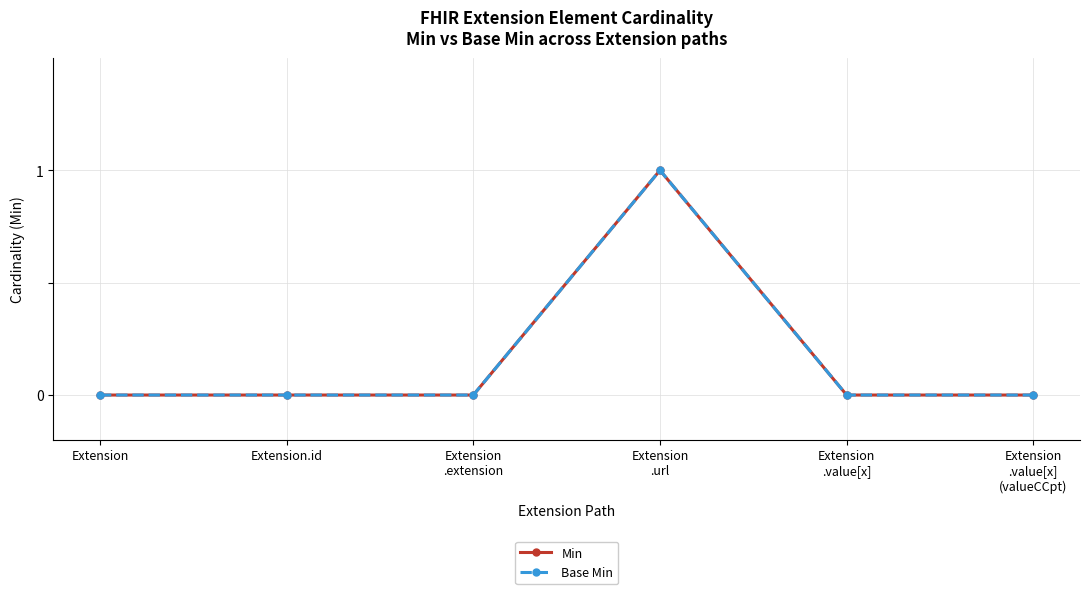

True or false: Base Min has a value of 0 at Extension.id.

True